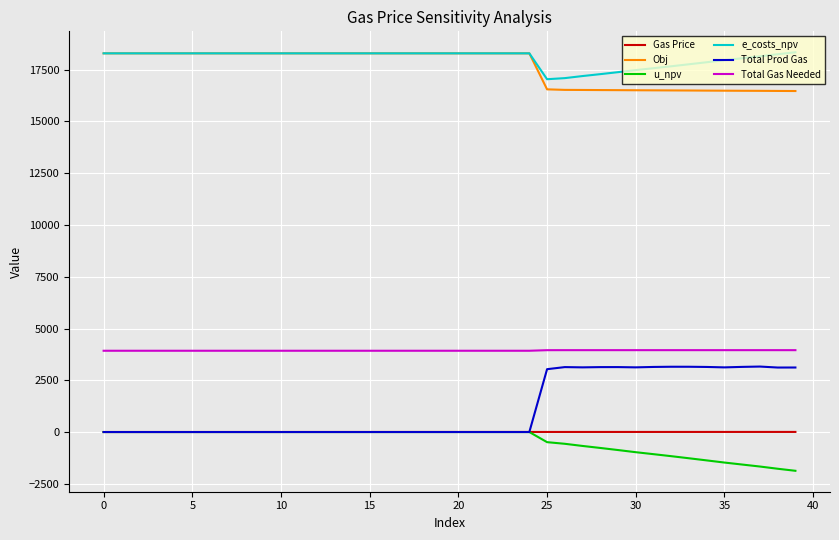

Which series has the largest range (max minus min)?

Total Prod Gas